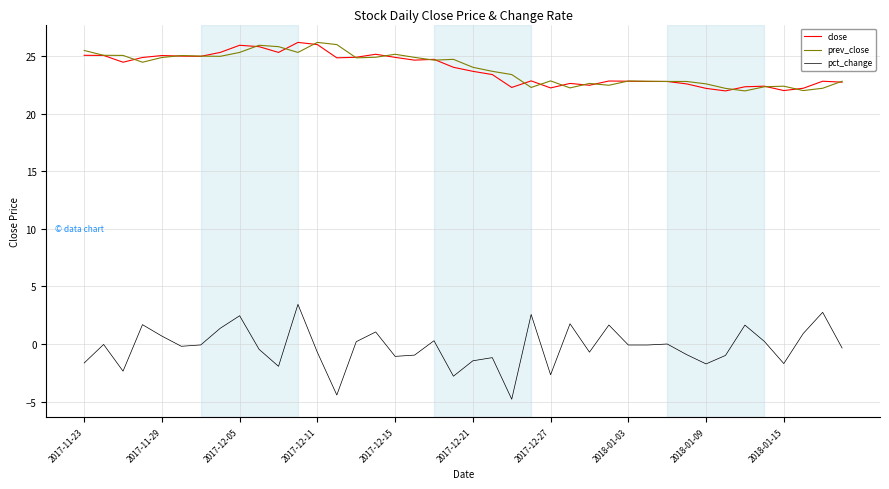

Which series has the largest range (max minus min)?

pct_change